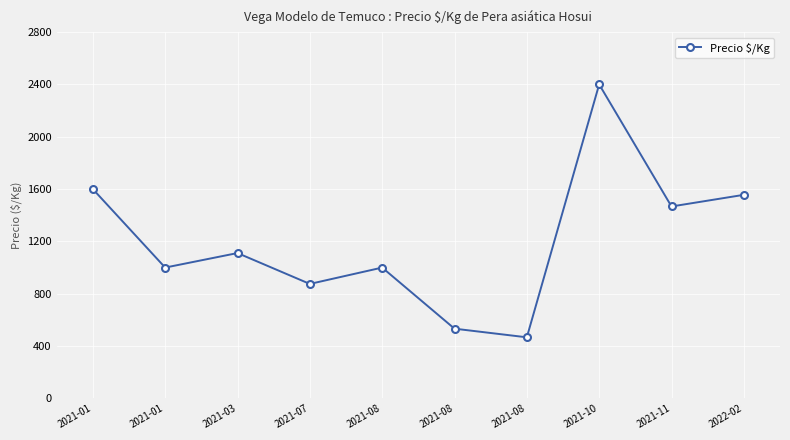

List the labels in order of value, smallest first.

2021-08, 2021-08, 2021-07, 2021-01, 2021-08, 2021-03, 2021-11, 2022-02, 2021-01, 2021-10